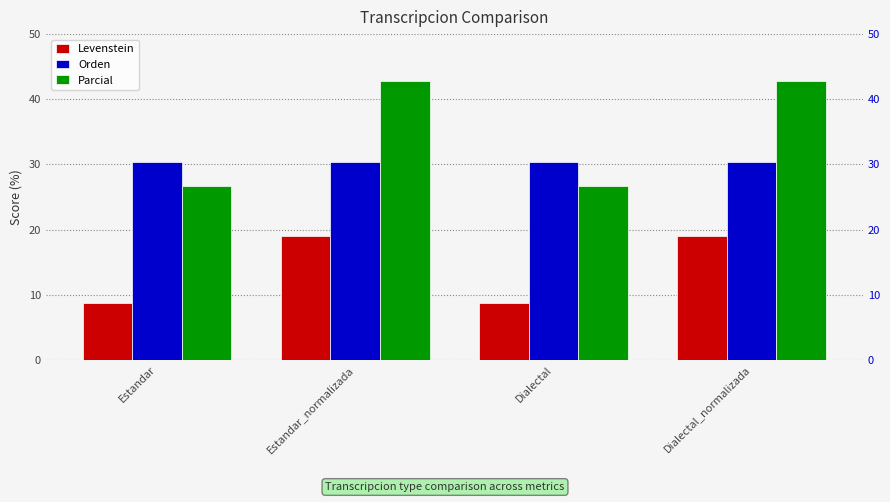

Which category has the highest value in the Parcial series?

Estandar_normalizada